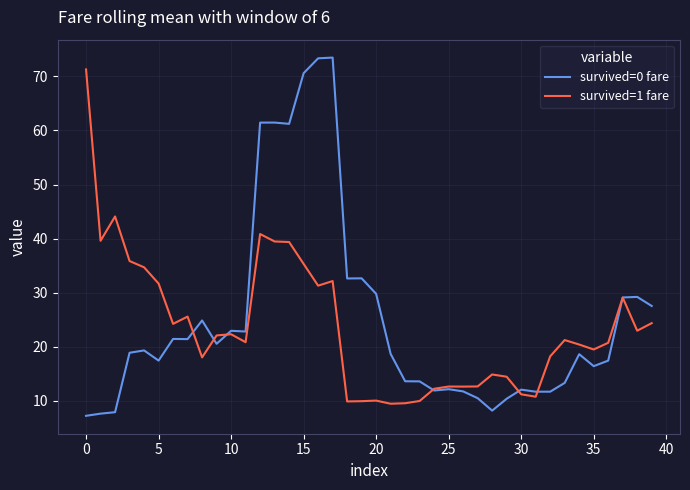

What is the maximum value for survived=0 fare?

73.5